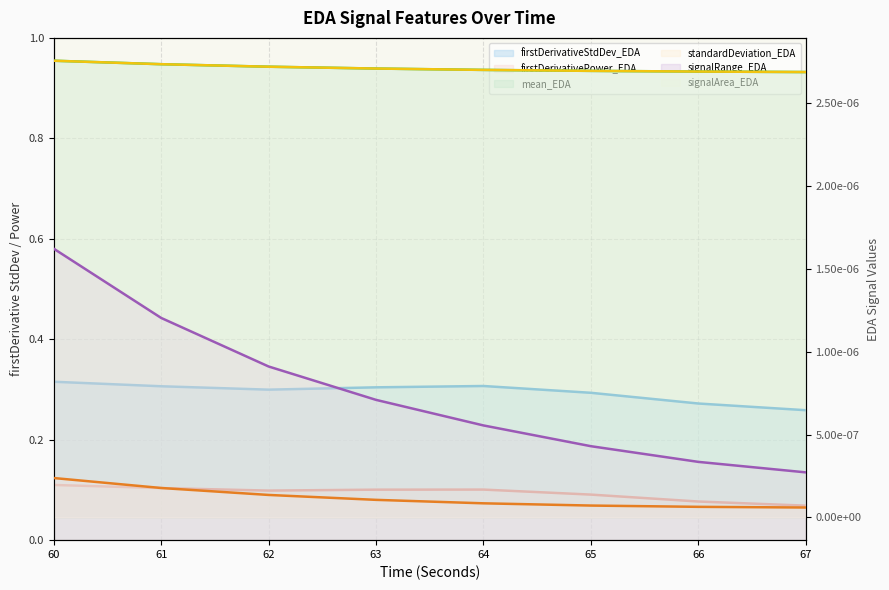

How many signalRange_EDA values are between 0 and 1?

8